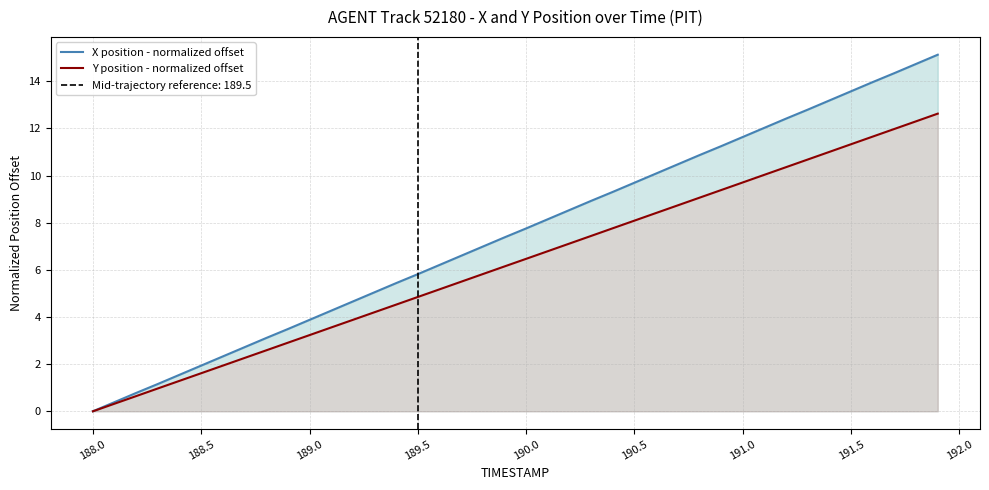

True or false: Y position - normalized offset has more than 1 points higher than both neighbors.

False